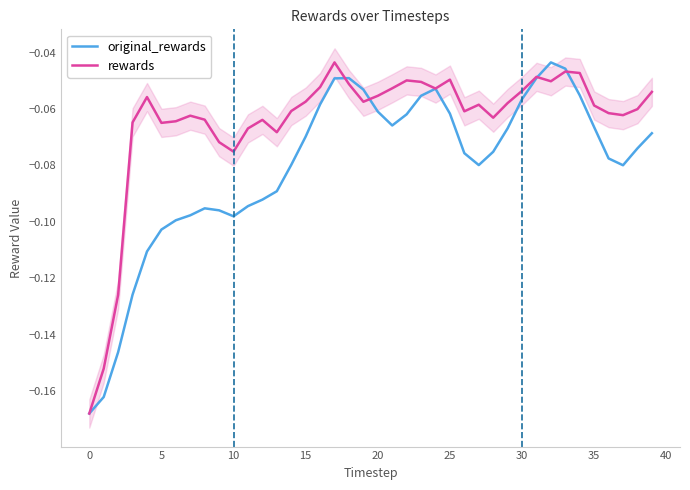

True or false: rewards and original_rewards cross at least once.

True